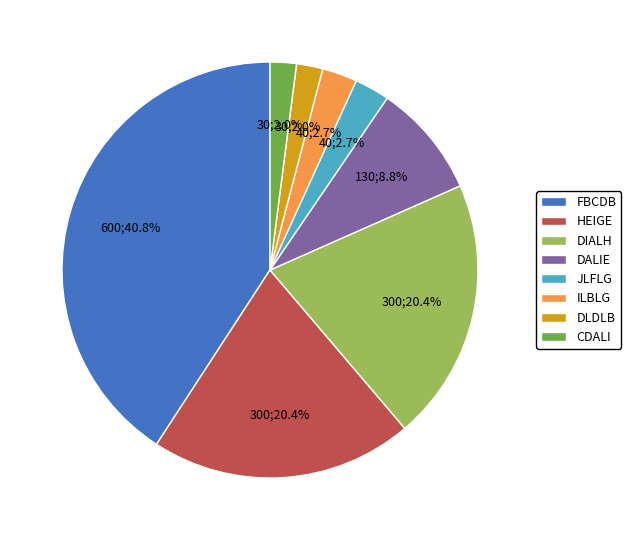

Does DALIE represent more than half of the total?

No